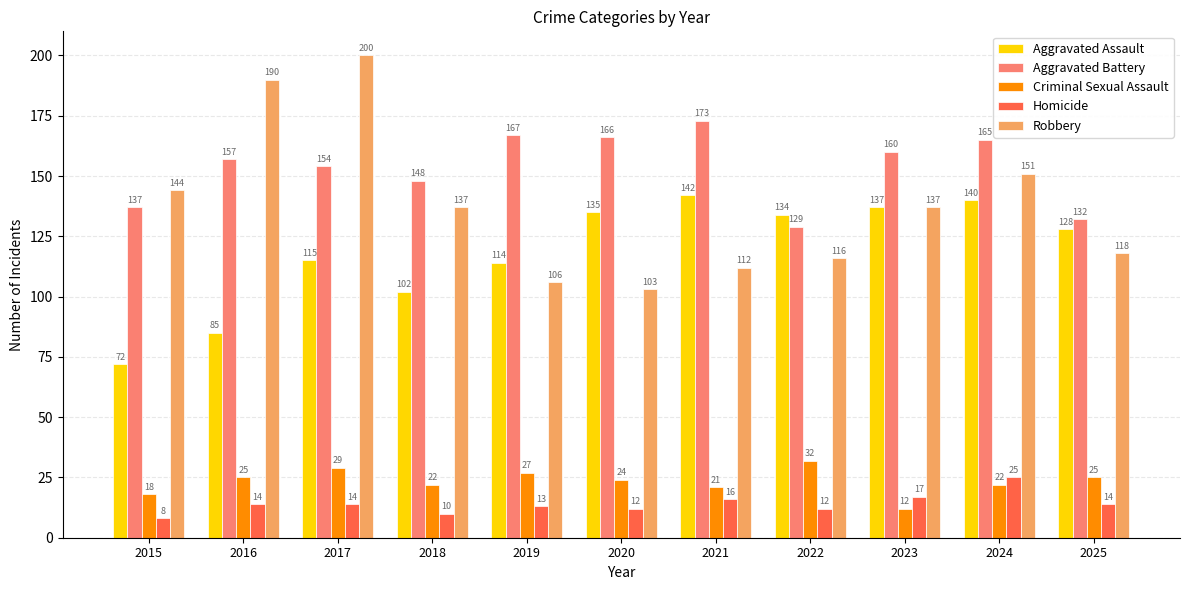

Reading left to right, transcribe all the data shown in this chart.

Aggravated Assault: 72	85	115	102	114	135	142	134	137	140	128
Aggravated Battery: 137	157	154	148	167	166	173	129	160	165	132
Criminal Sexual Assault: 18	25	29	22	27	24	21	32	12	22	25
Homicide: 8	14	14	10	13	12	16	12	17	25	14
Robbery: 144	190	200	137	106	103	112	116	137	151	118